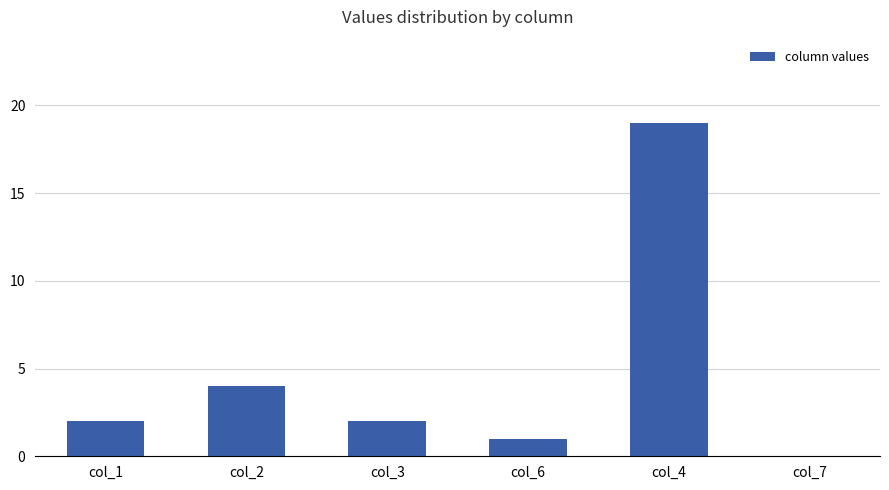

The chart shows a value of 4 at col_2. True or false?

True